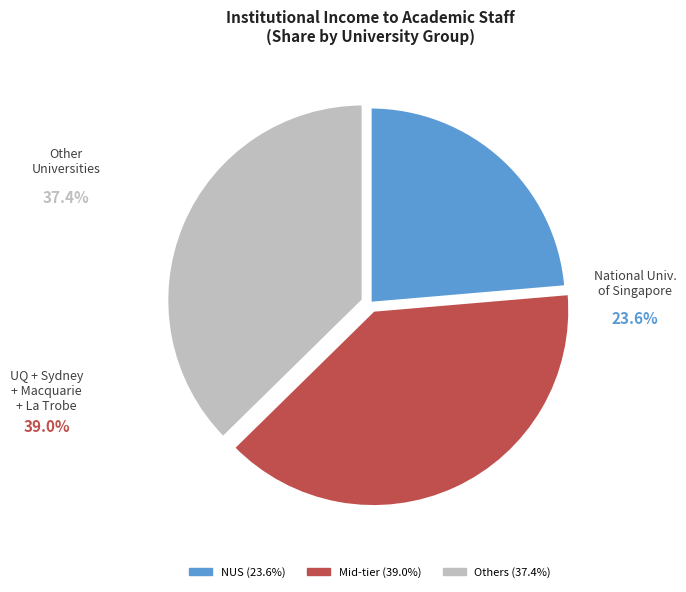

How many segments does this pie chart have?

3